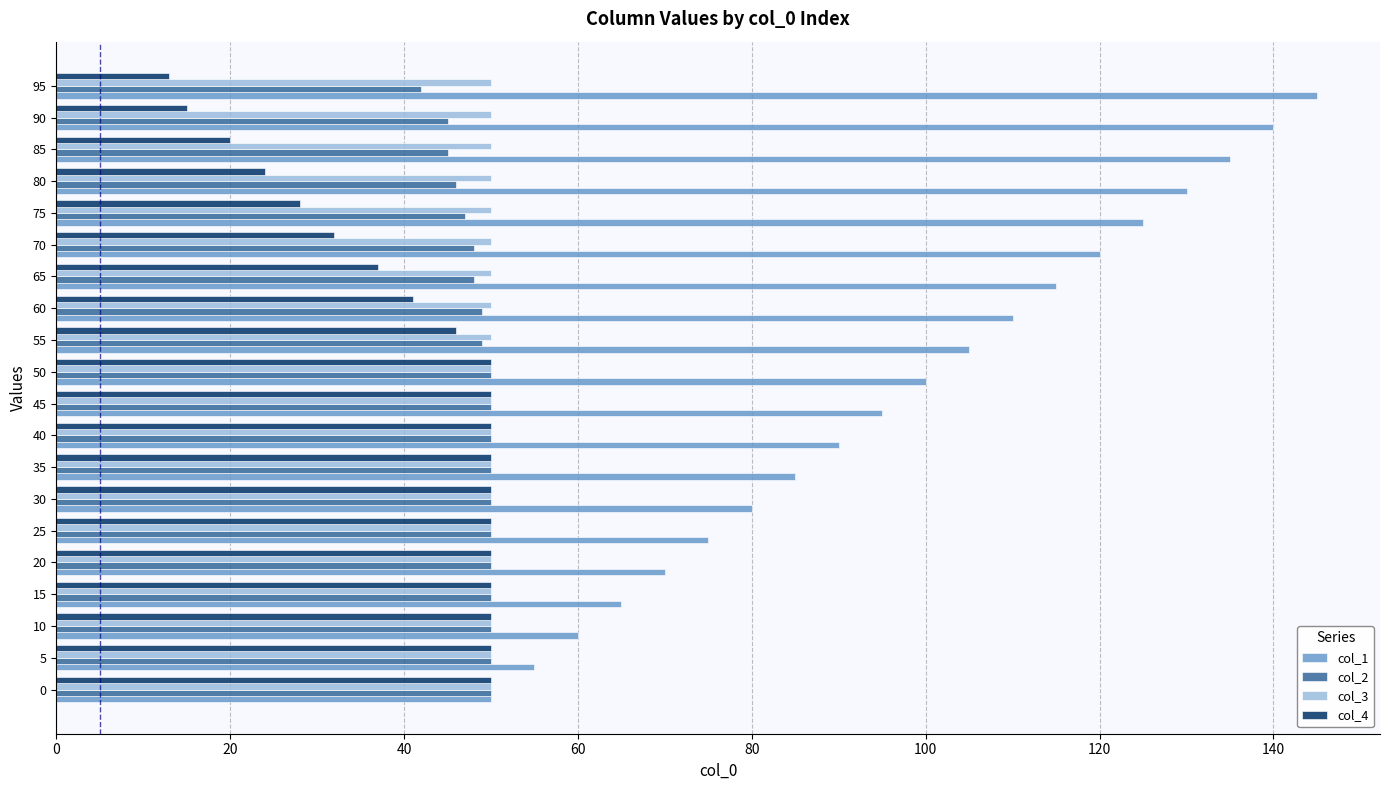

What are all the series names shown in the legend?

col_1, col_2, col_3, col_4